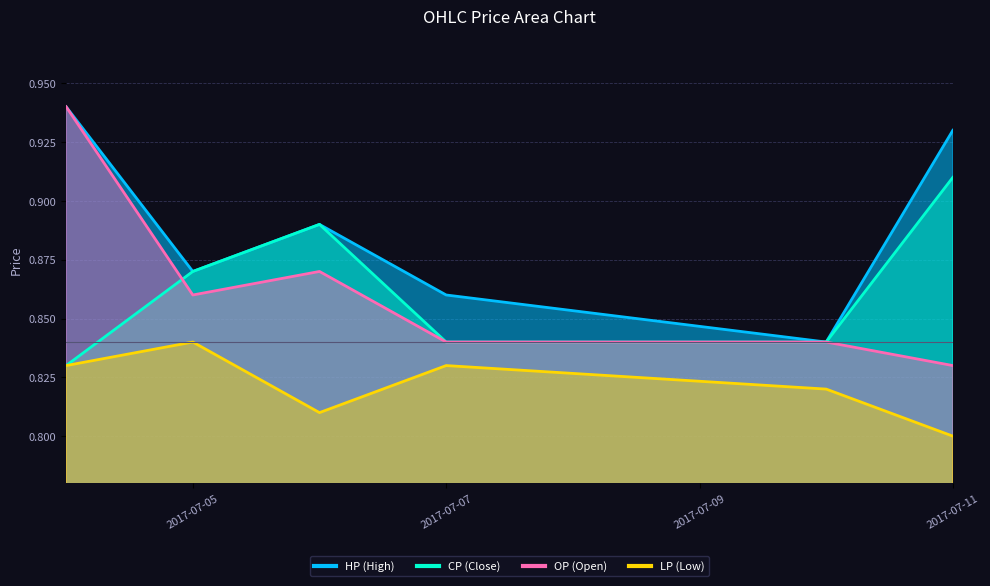

At 2017-07-11, list the series in order from largest to smallest.

HP, CP, OP, LP